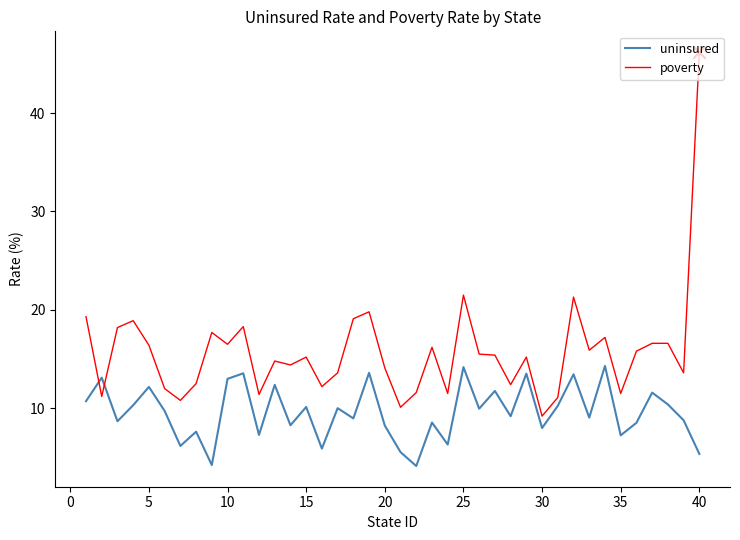

Which series has the largest total across all categories?

poverty